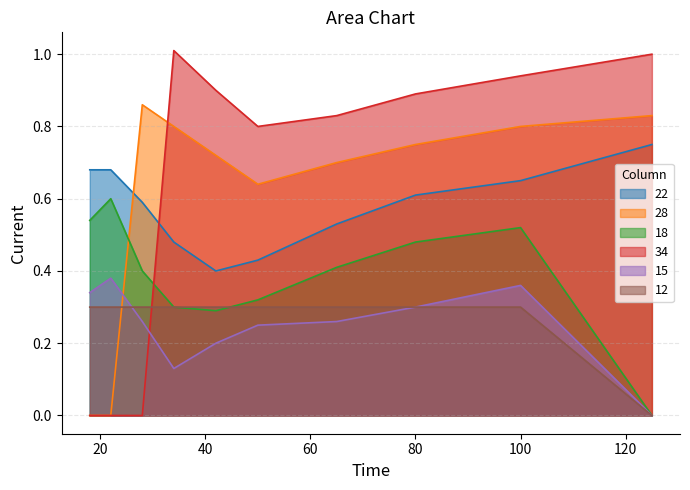

What is the value of the 15 point at the 6th from the left?

0.2